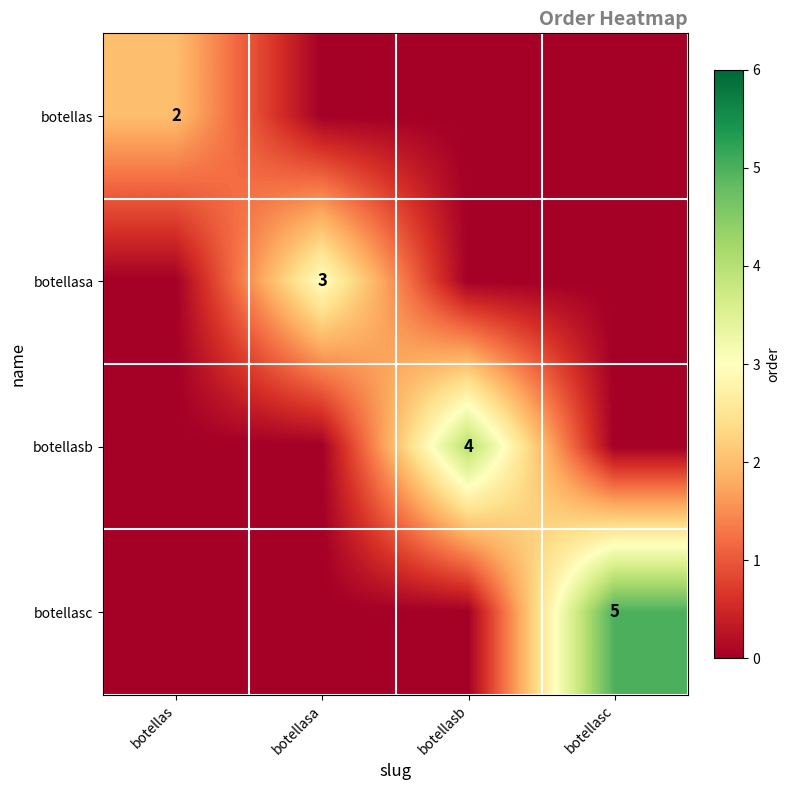

Rank the series by their maximum value, from lowest to highest.

botellas, botellasa, botellasb, botellasc